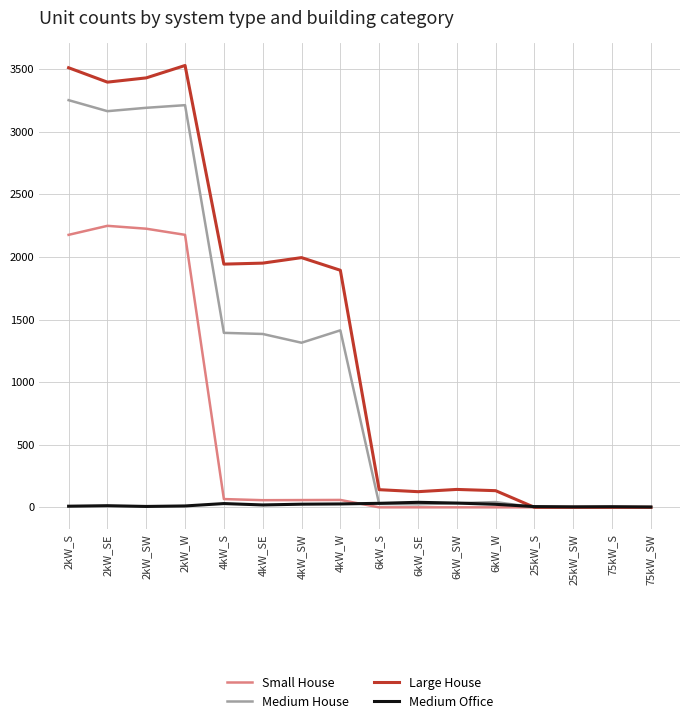

The value of Large House at 2kW_W is 3530. True or false?

True